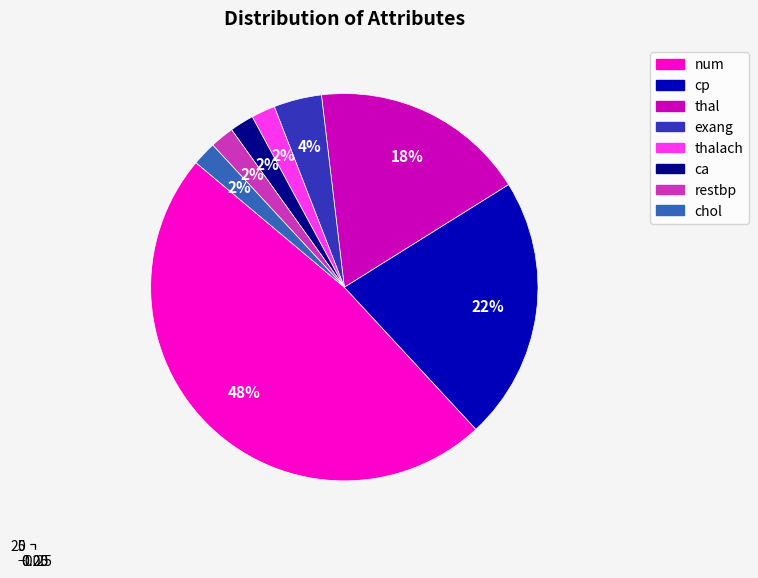

Which has a higher value, chol or thalach?

thalach